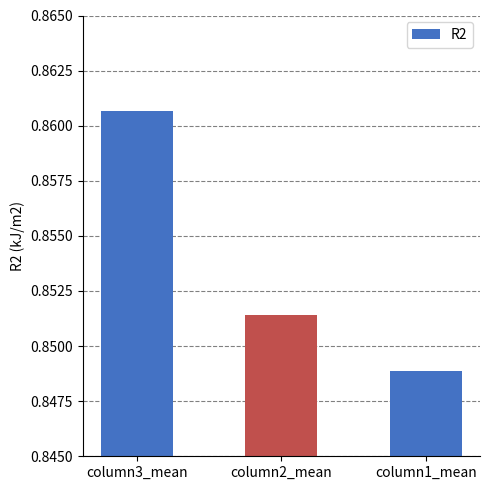

Which label corresponds to the largest value in the chart?

column3_mean